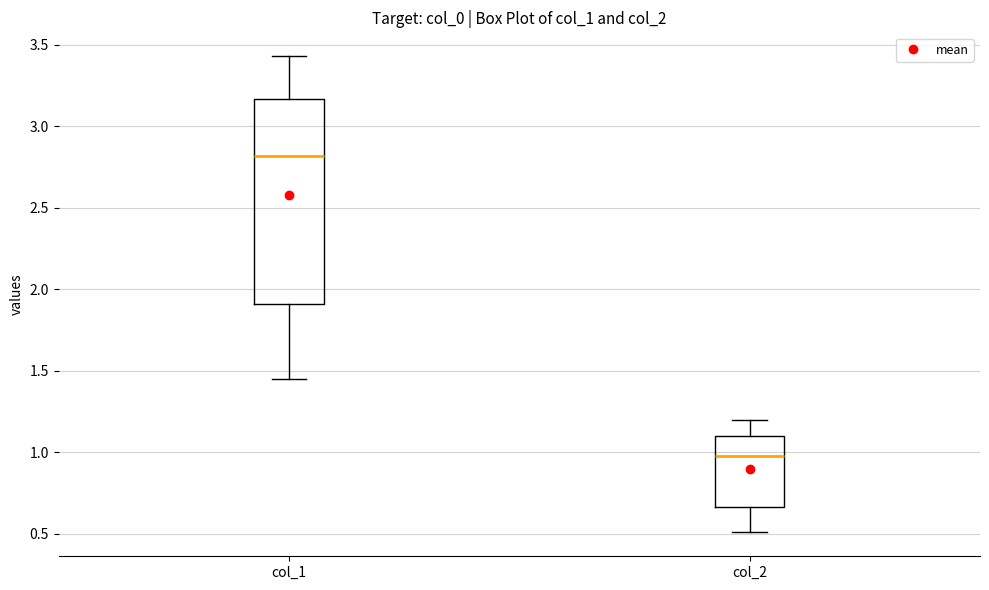

Comparing the boxes themselves (not the whiskers), which one is the tallest?

col_1